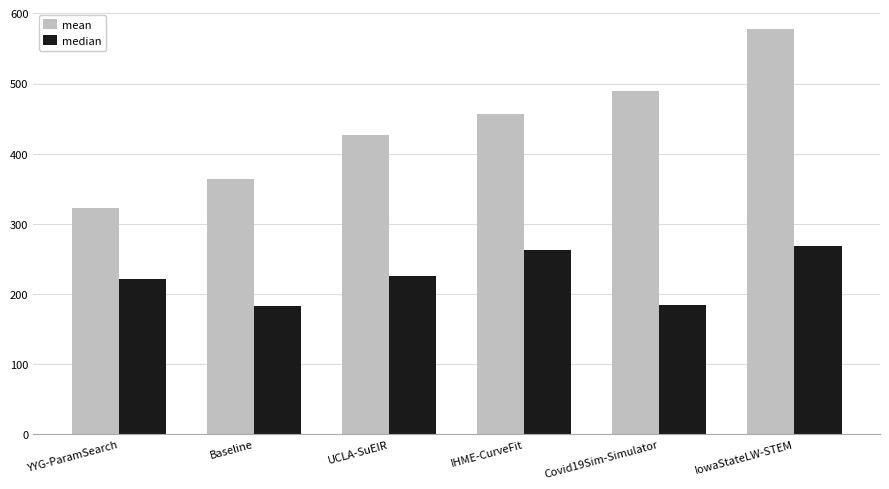

The value of median at Baseline is 183.3. True or false?

True